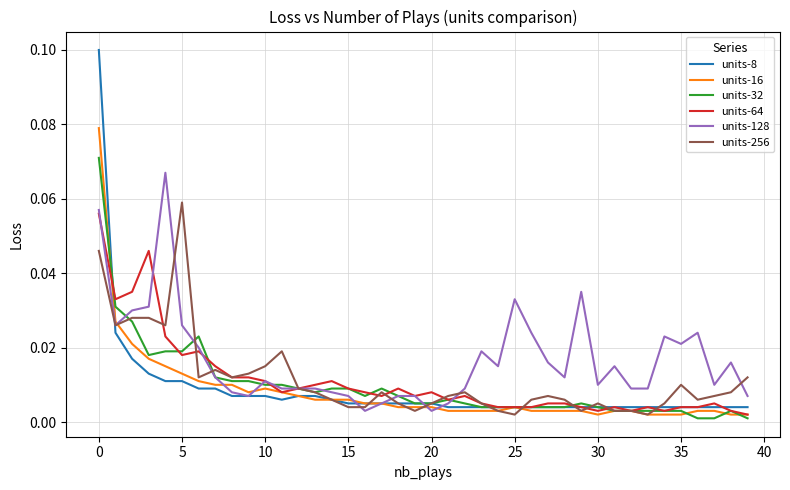

Which series has the widest spread of values?

units-8